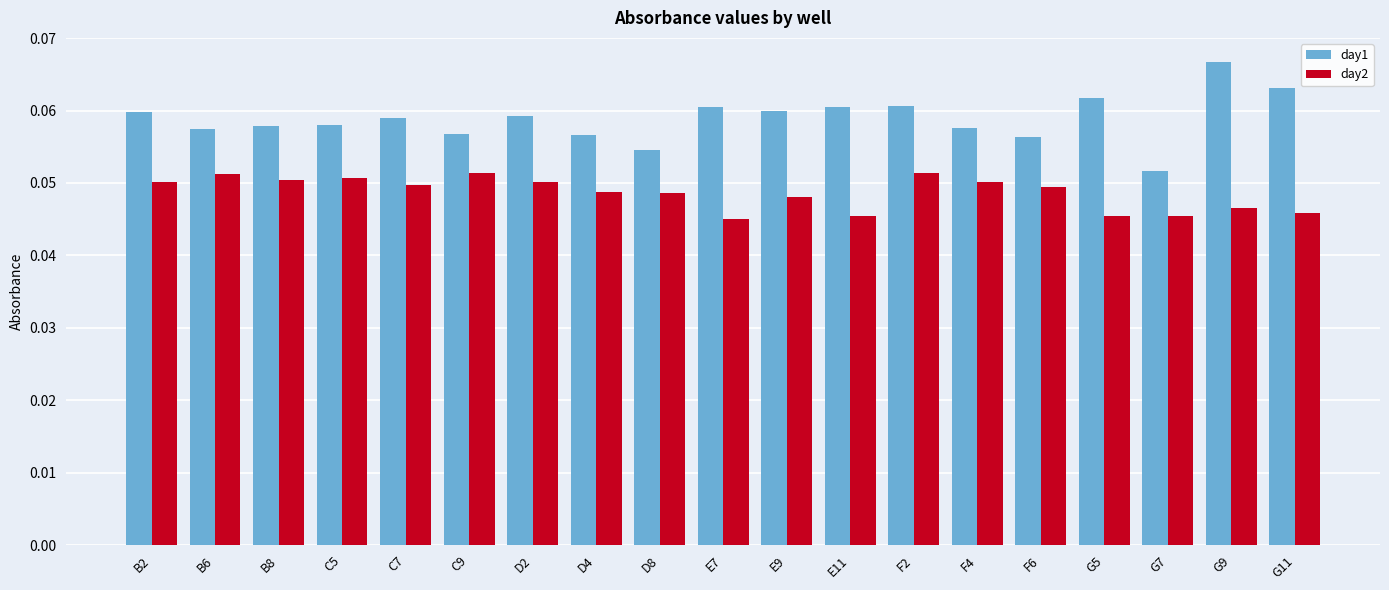

Is it true that day2 equals 0.0 at D2?

False